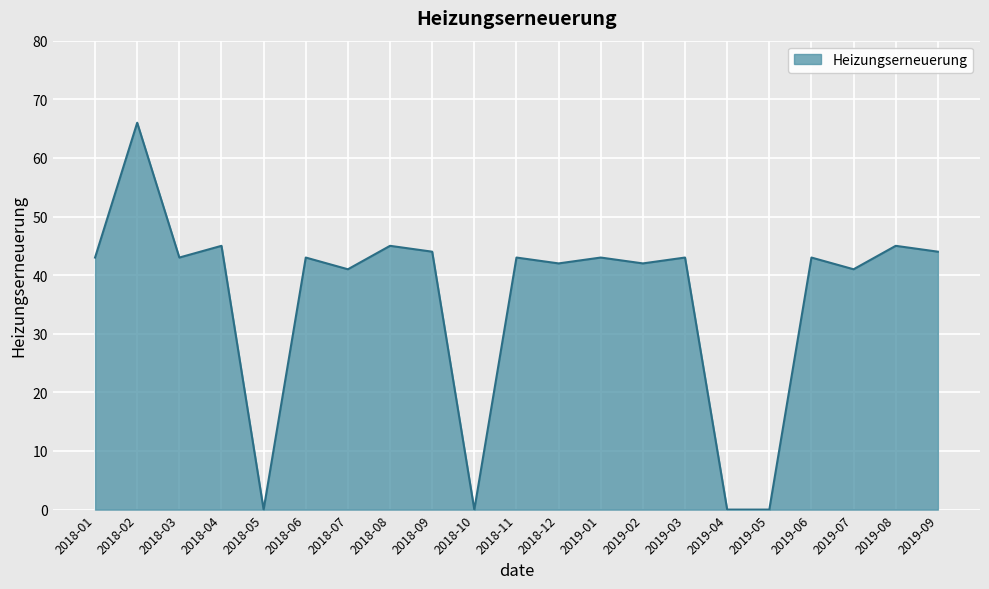

What position from the left is 2018-10?

10